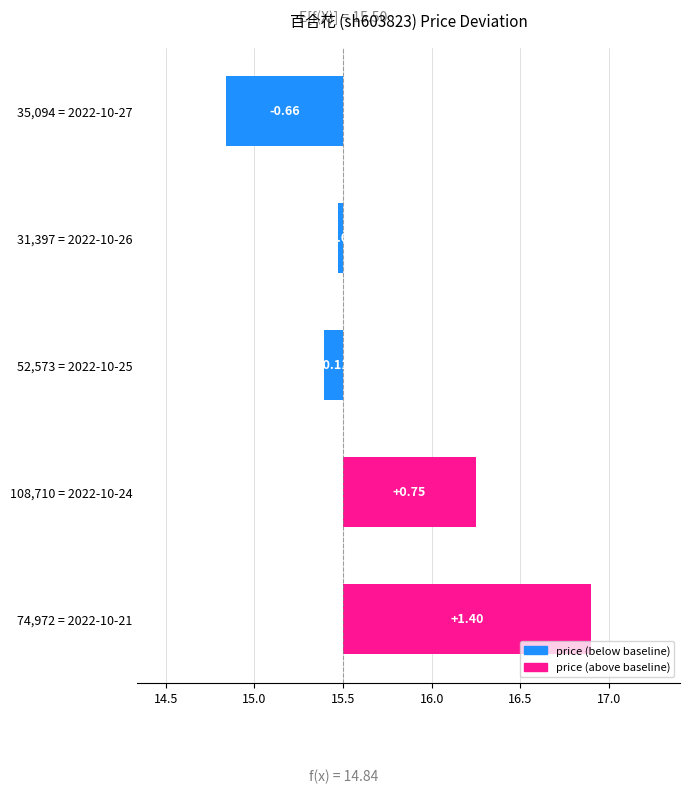

What value does the data have at 74,972 = 2022-10-21?

1.4